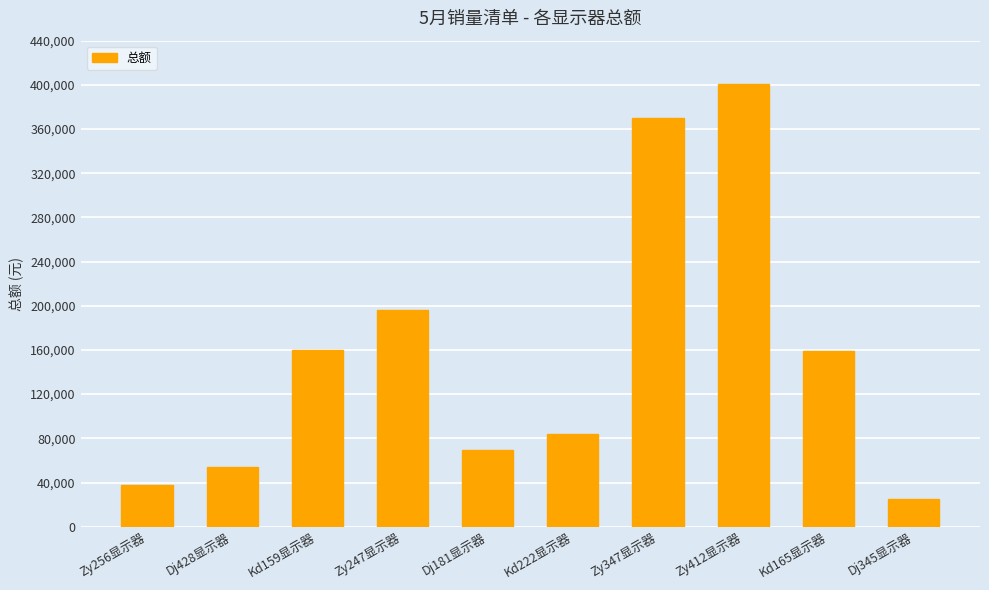

What is the label of the 10th bar from the right?

Zy256显示器